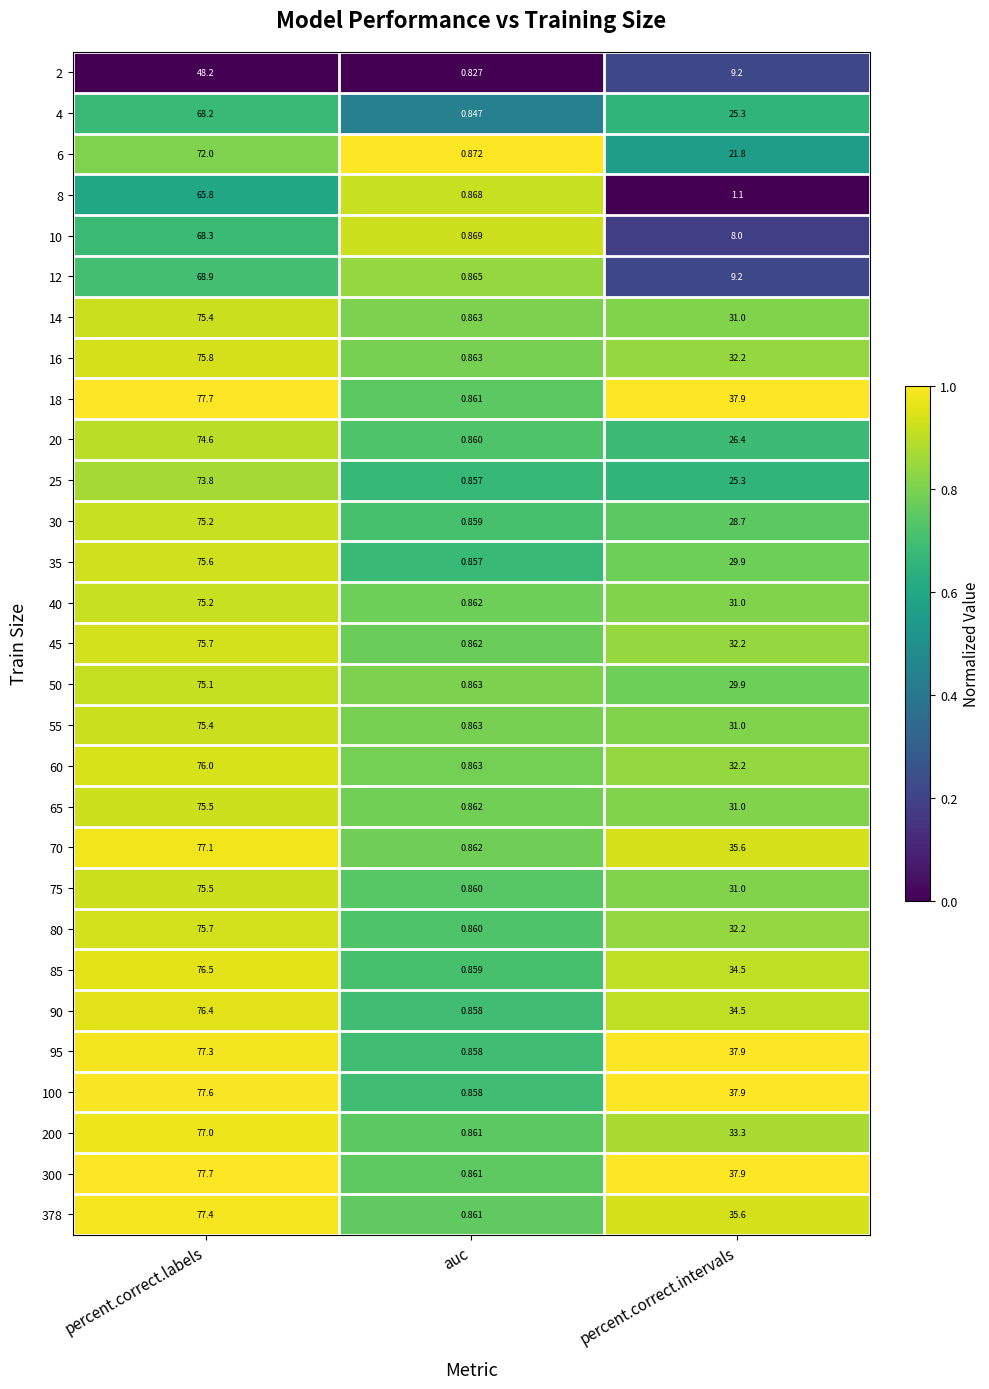

How many categories are shown in the chart?

3